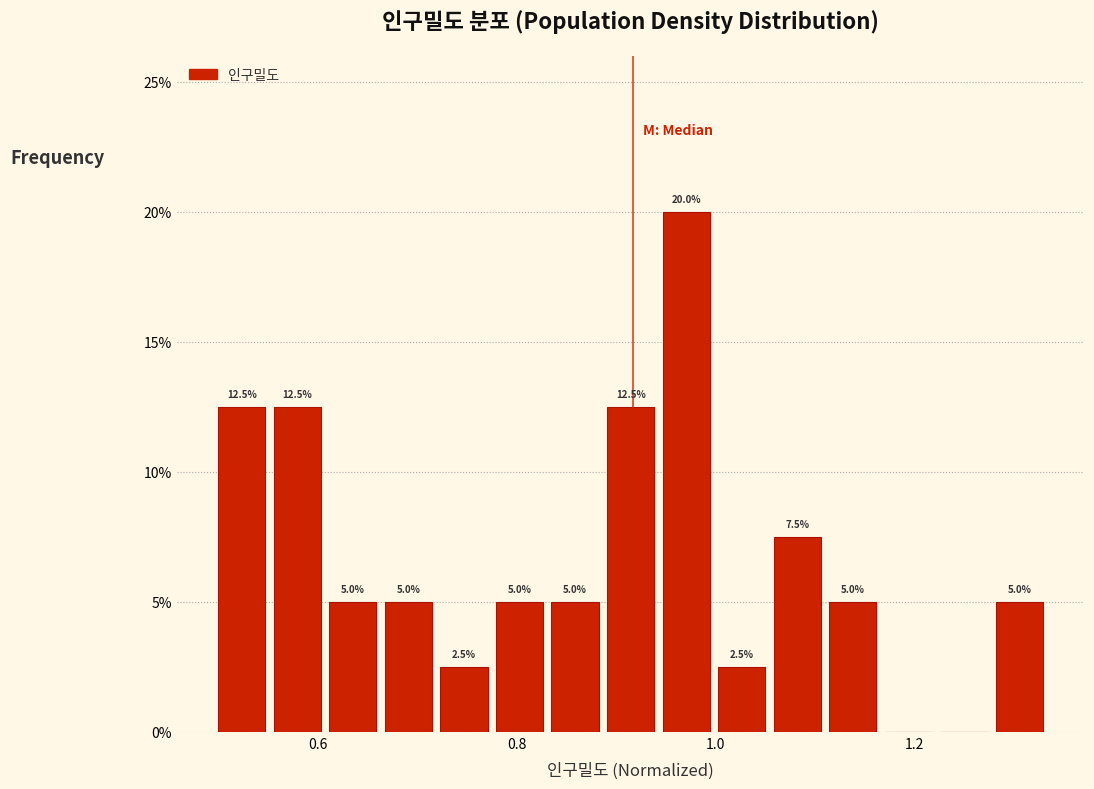

Read against the x-axis, roughly where is the centre of the tallest bar?

0.98